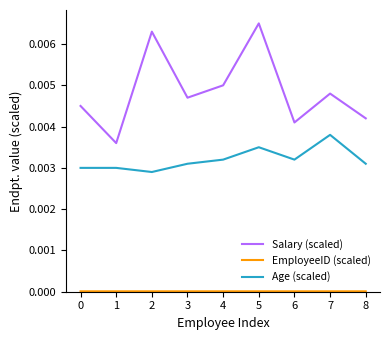

At which category is the sum across all series the highest?

5